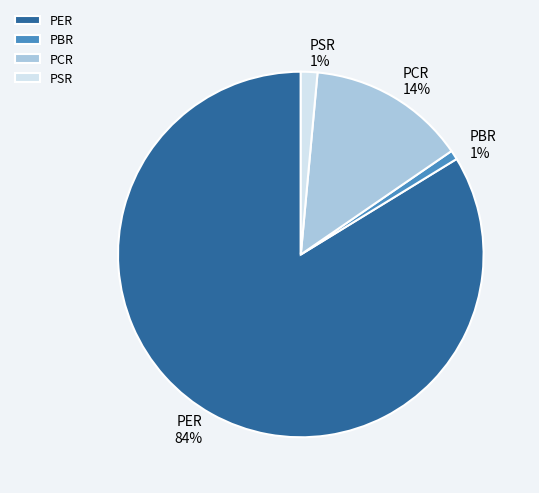

Which has a higher value, PER 84% or PSR 1%?

PER 84%